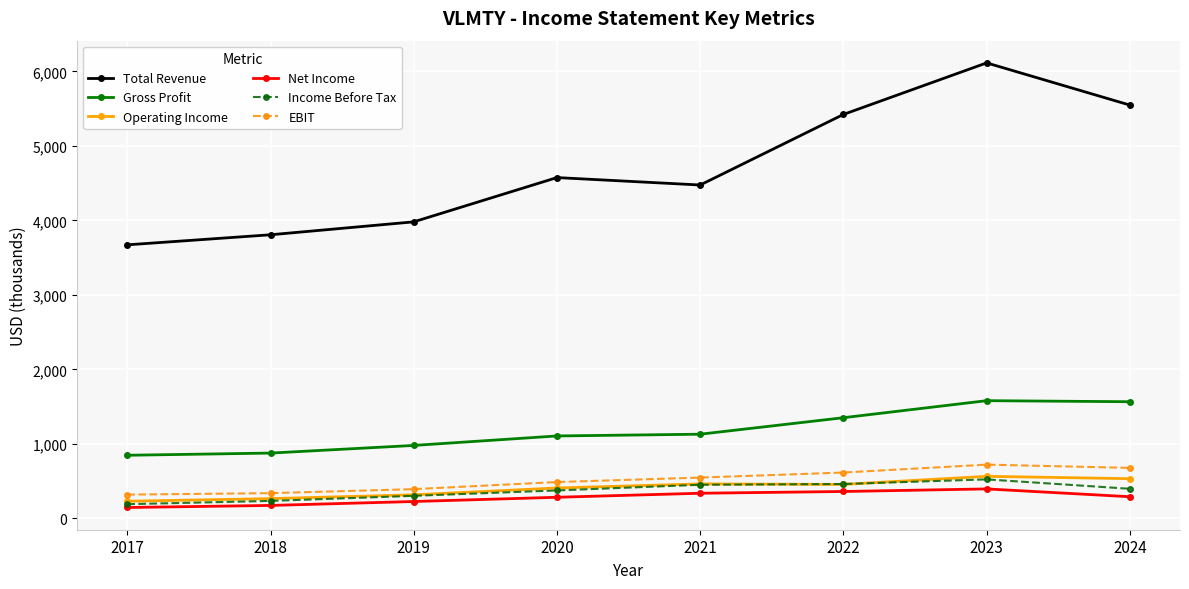

True or false: EBIT and Total Revenue cross at least once.

False